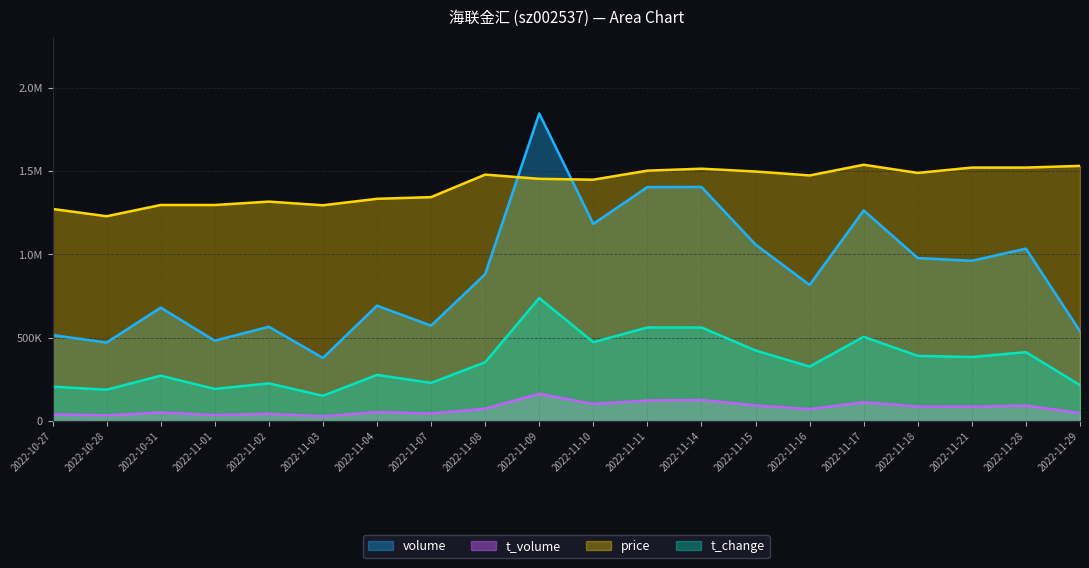

Between 2022-11-07 and 2022-11-28, which series saw the biggest shift?

volume